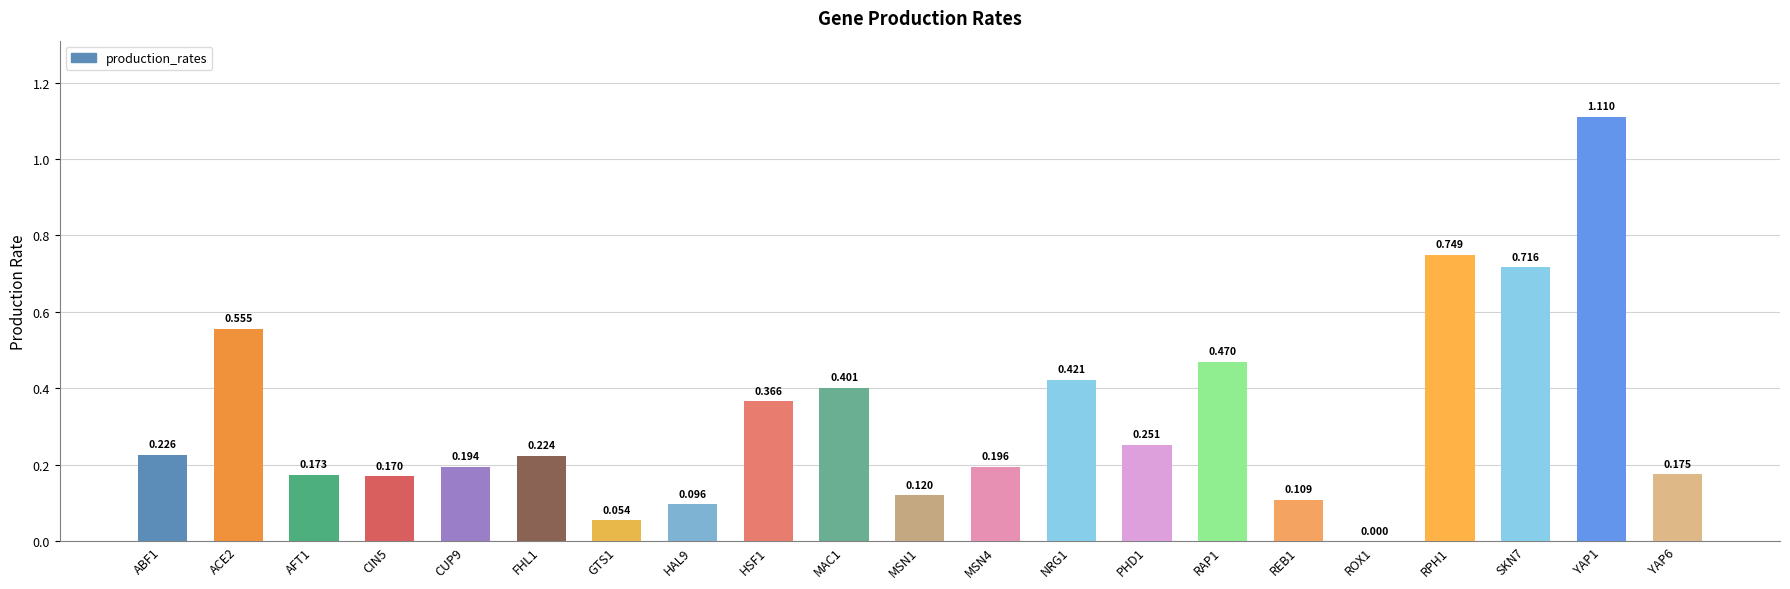

What is the value of the 8th bar from the left?

0.1